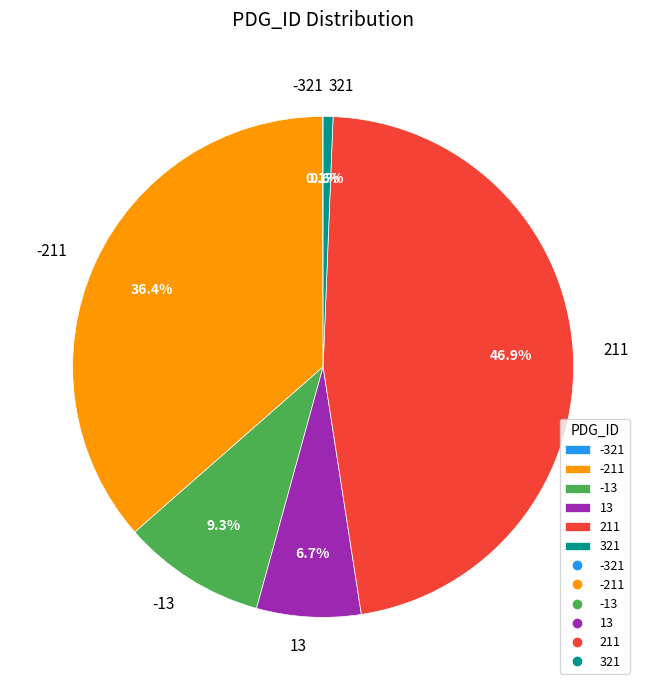

Combined, do 321 and -211 account for over 50%?

No